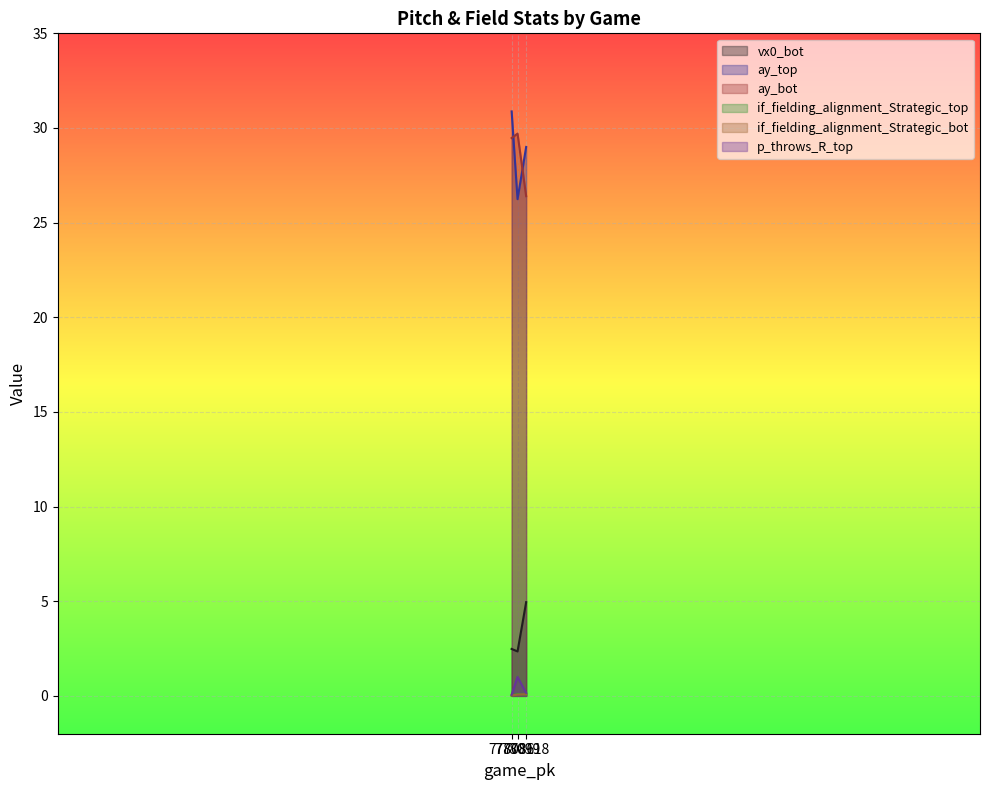

What is the spread (max minus min) of values at 778099?

29.6